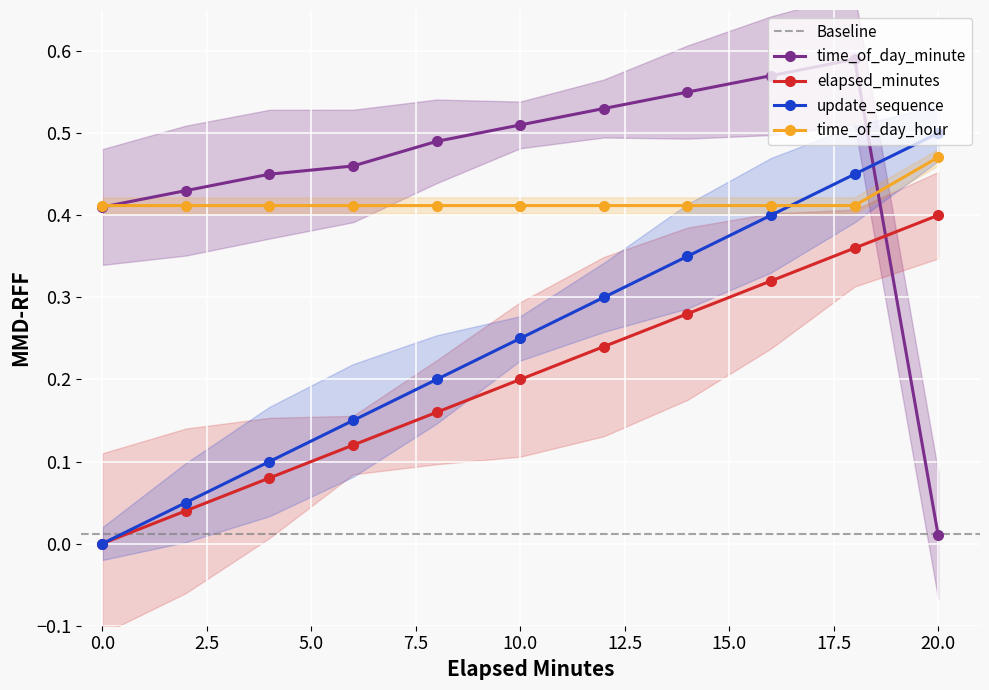

Between 14 and 16, which series saw the biggest shift?

elapsed_minutes